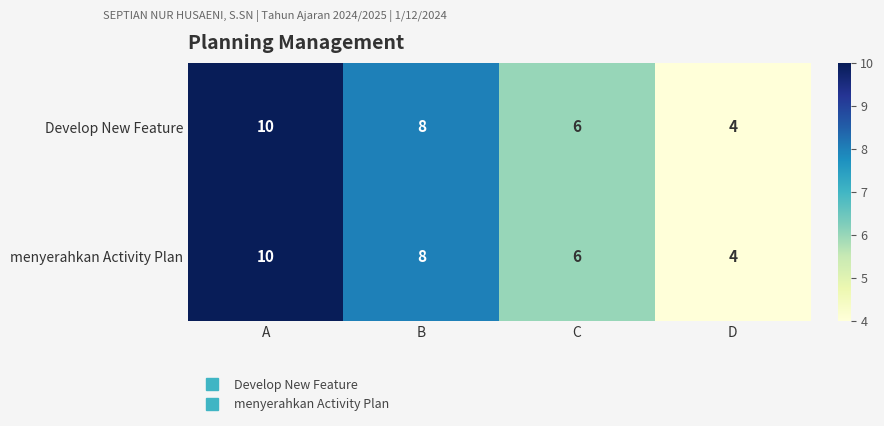

Count the number of data series in this chart.

2